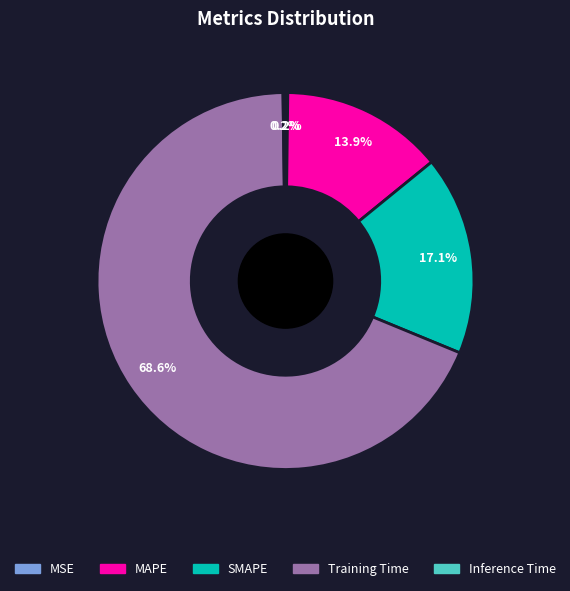

Does any single category account for the majority?

Yes